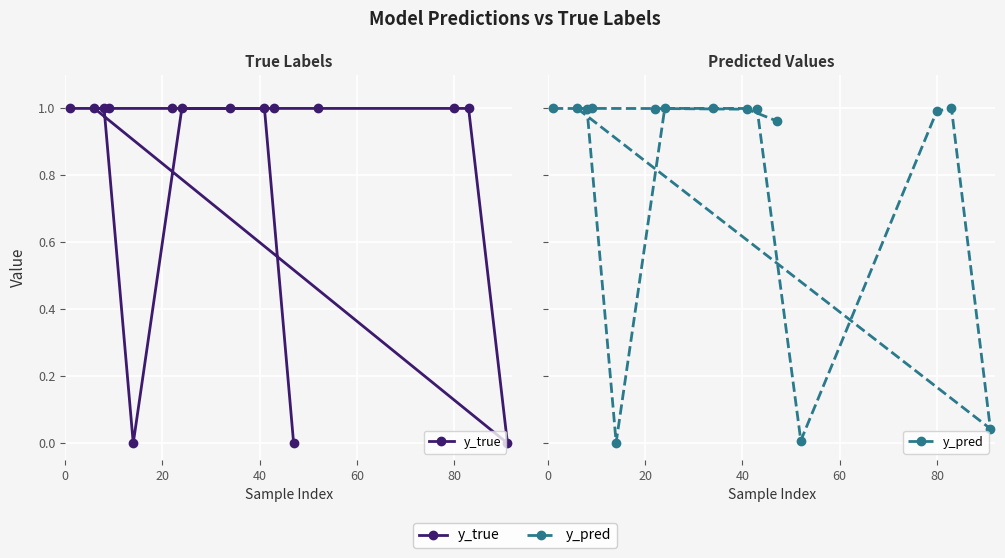

How many intersections are there between y_true and y_pred?

5